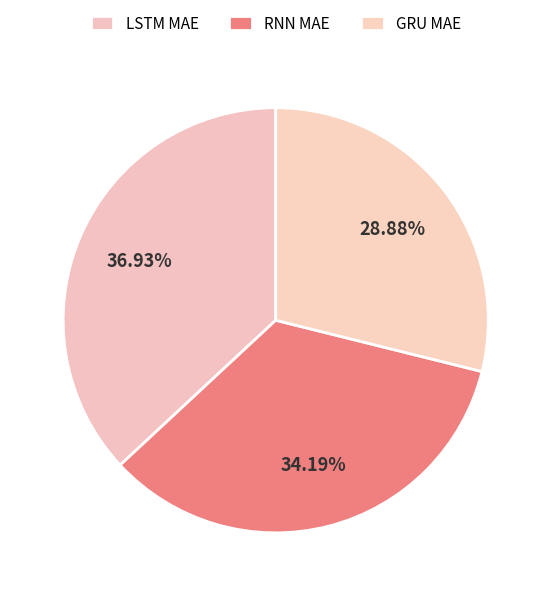

Which category has the smallest portion of the pie?

GRU